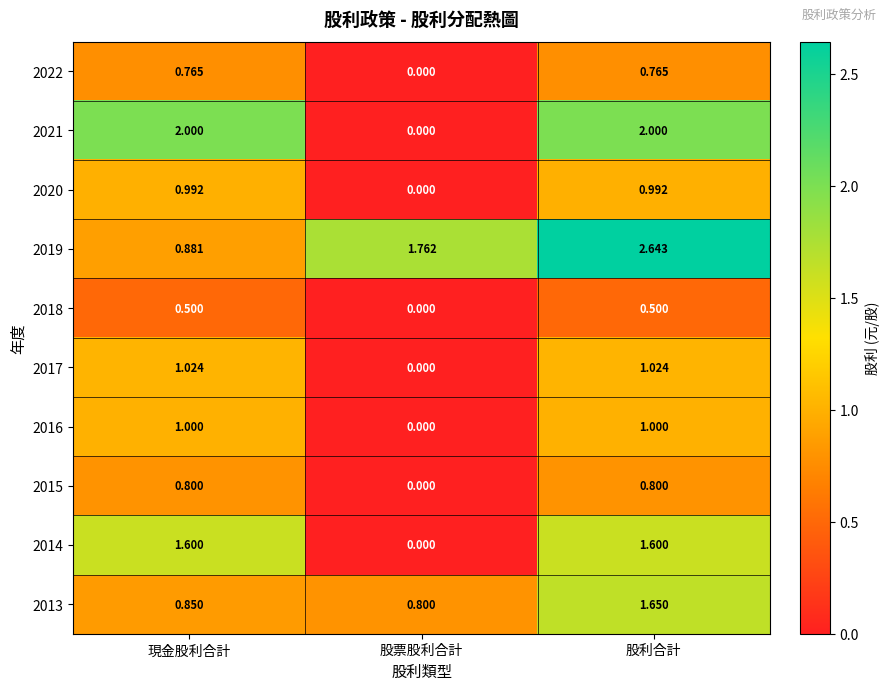

At which category does the chart reach its peak across all series?

股利合計